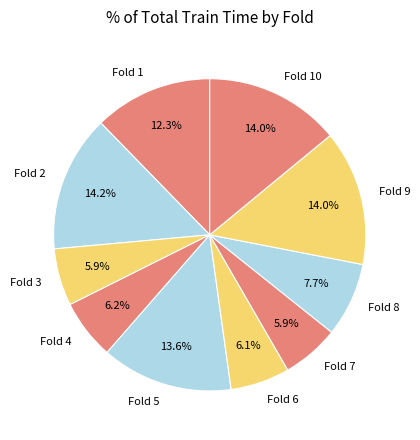

To the nearest percent, what is the difference between the Fold 2 and Fold 7 slice percentages?

8%